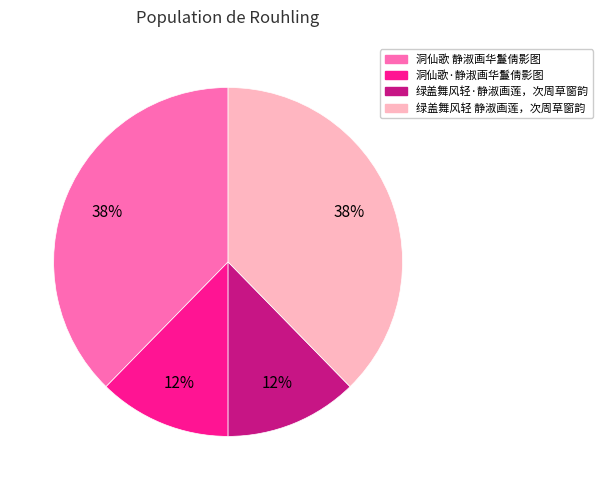

To the nearest percent, what percentage of the pie is 绿盖舞风轻 静淑画莲，次周草窗韵?

38%